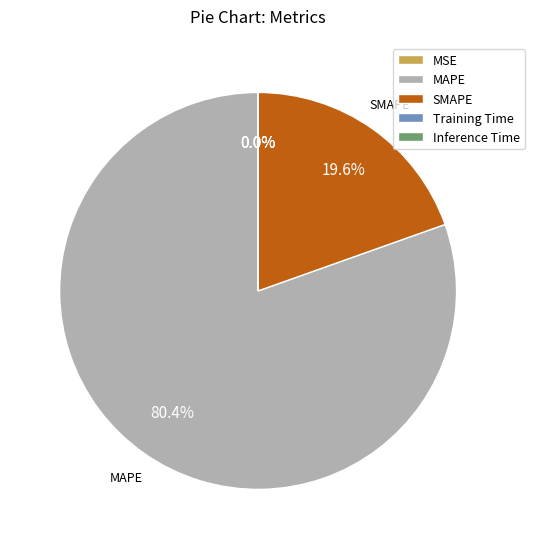

To the nearest percent, what portion does SMAPE represent?

20%